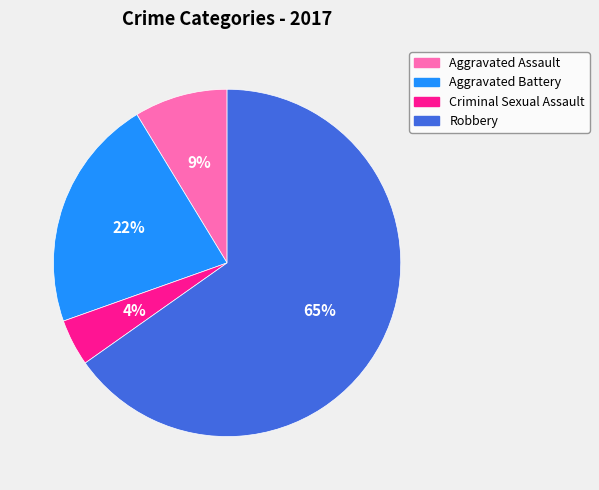

Which slice is the smallest?

Criminal Sexual Assault